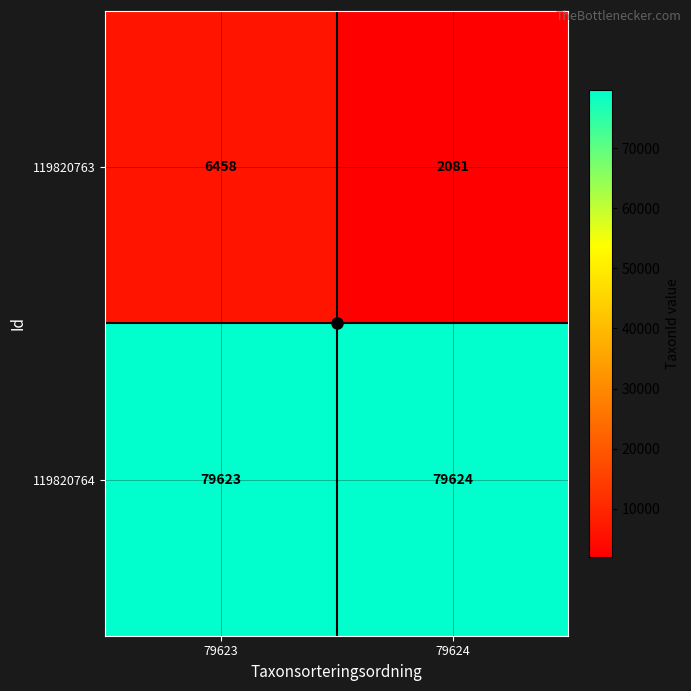

What is the difference between the 119820763 values at 79624 and 79623?

4377